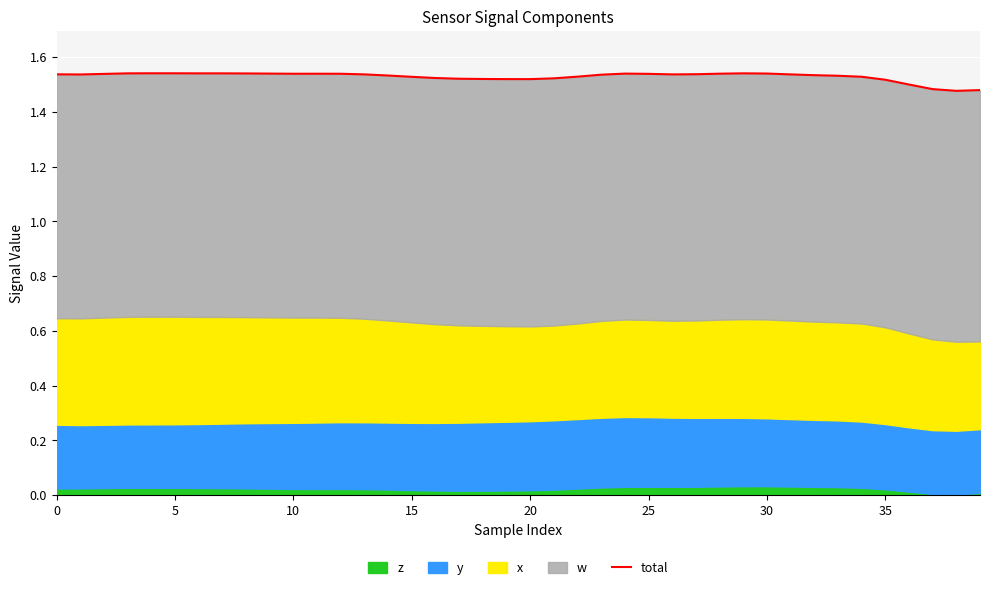

Count the values in the range 1 to 2.

40